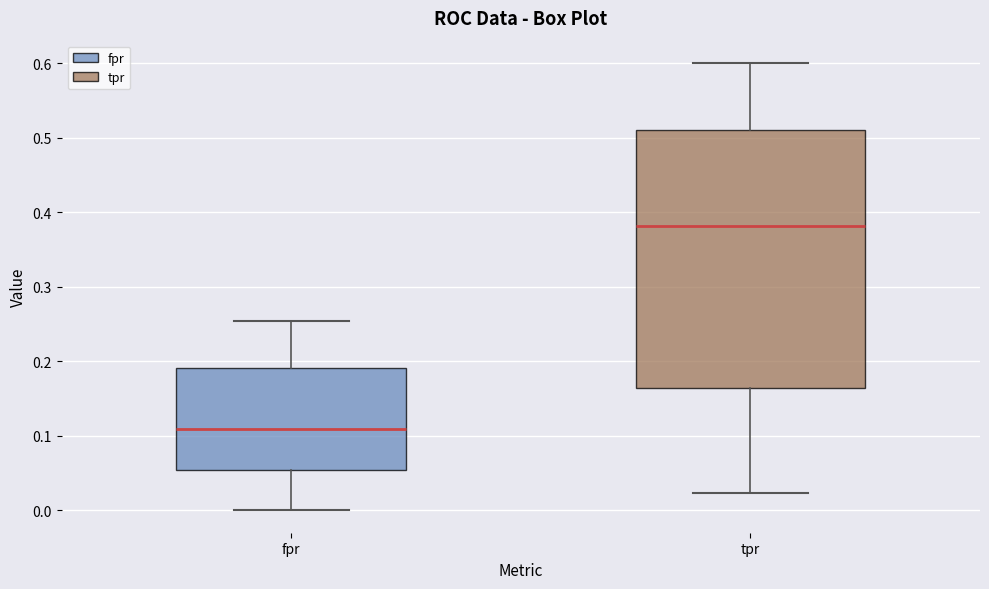

Which box's median line is the lowest?

fpr